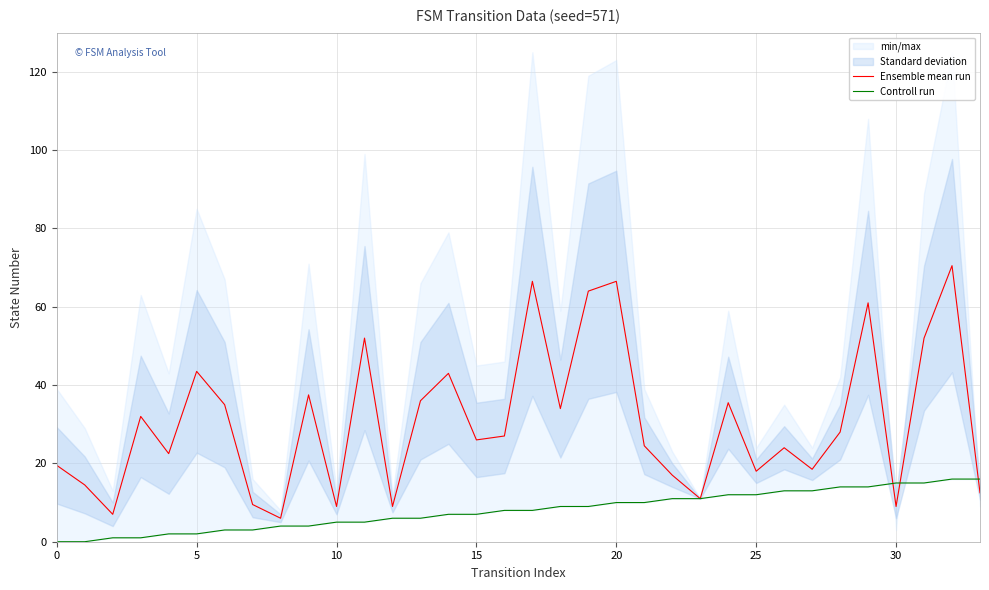

The Ensemble mean run series shows 26.0 at 15. True or false?

True